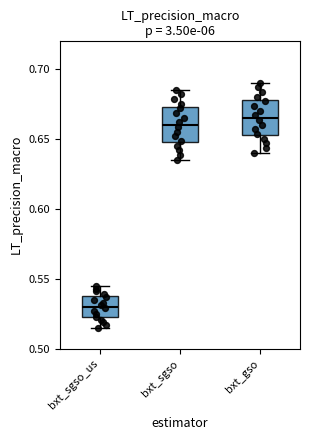

Reading left to right, read every box against the y-axis: the position of its median line, the range the box covers, and the ends of its whiskers. The values are not printed on the chart, so give them approximately, as read against the axis.

bxt_sgso_us: median 0.530, box 0.525 to 0.540, whiskers 0.515 to 0.545
bxt_sgso: median 0.660, box 0.650 to 0.675, whiskers 0.635 to 0.685
bxt_gso: median 0.665, box 0.655 to 0.680, whiskers 0.640 to 0.690